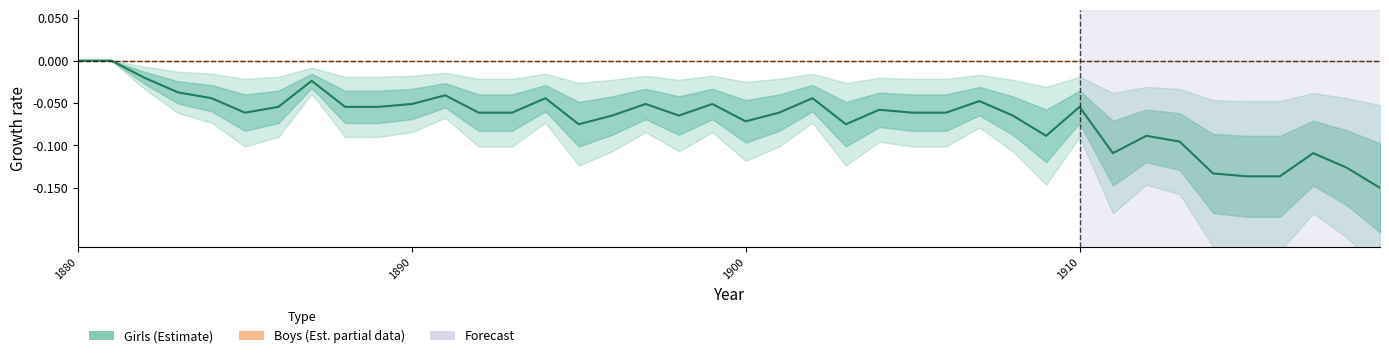

Reading left to right, transcribe all the data shown in this chart.

-0.0	-0.0	-0.0	-0.0	-0.0	-0.1	-0.1	-0.0	-0.1	-0.1	-0.1	-0.0	-0.1	-0.1	-0.0	-0.1	-0.1	-0.1	-0.1	-0.1	-0.1	-0.1	-0.0	-0.1	-0.1	-0.1	-0.1	-0.0	-0.1	-0.1	-0.1	-0.1	-0.1	-0.1	-0.1	-0.1	-0.1	-0.1	-0.1	-0.1